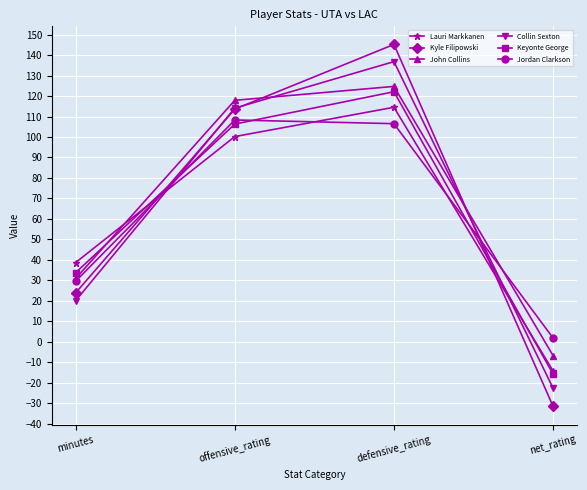

Where is Kyle Filipowski nearest to the value 56?

minutes